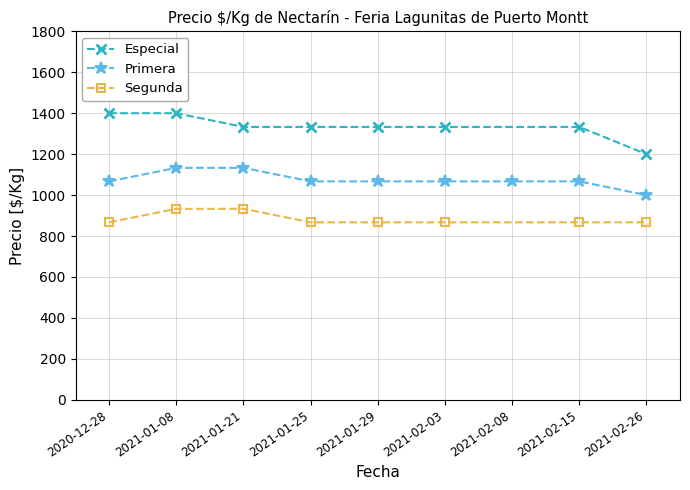

What is the value of the Especial point at the 3rd from the left?

1333